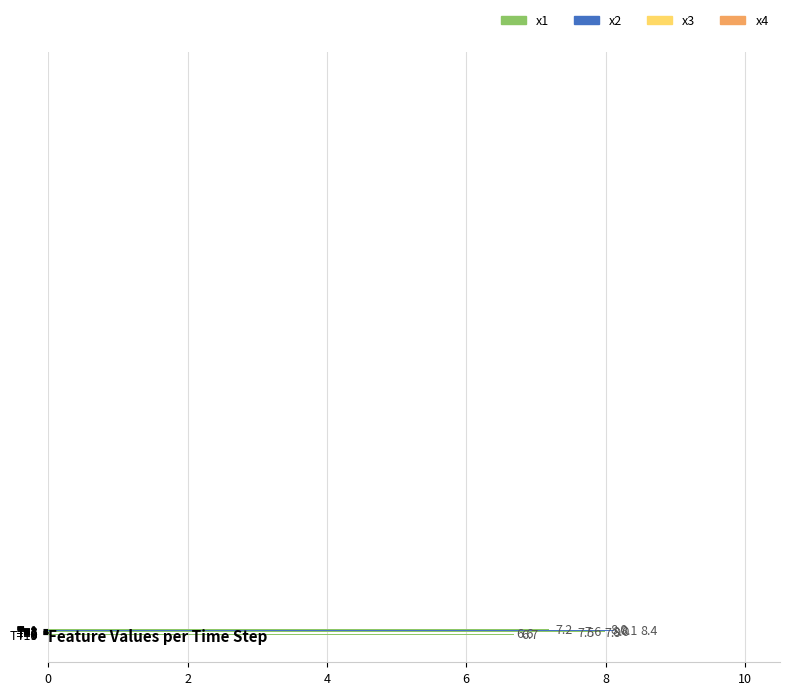

Does the chart contain any negative values?

No